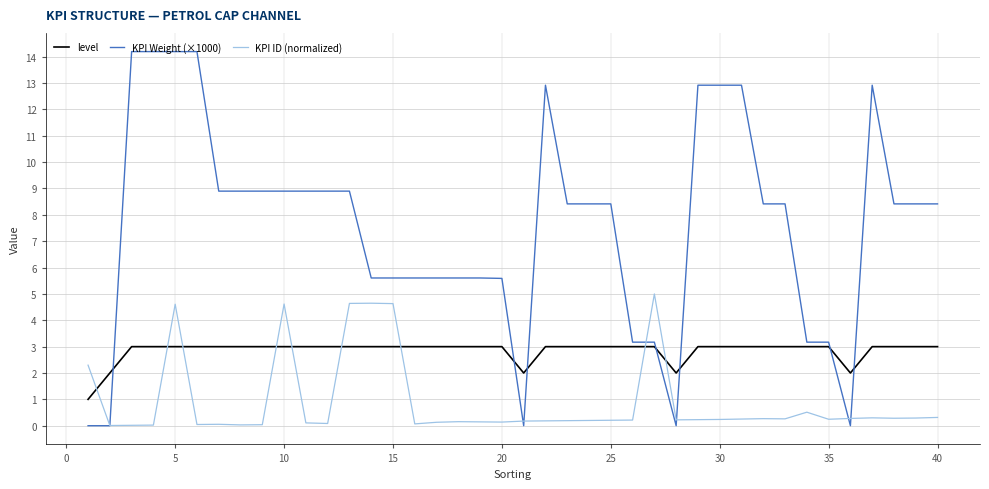

True or false: KPI ID (normalized) has more than 0 points higher than both neighbors.

True